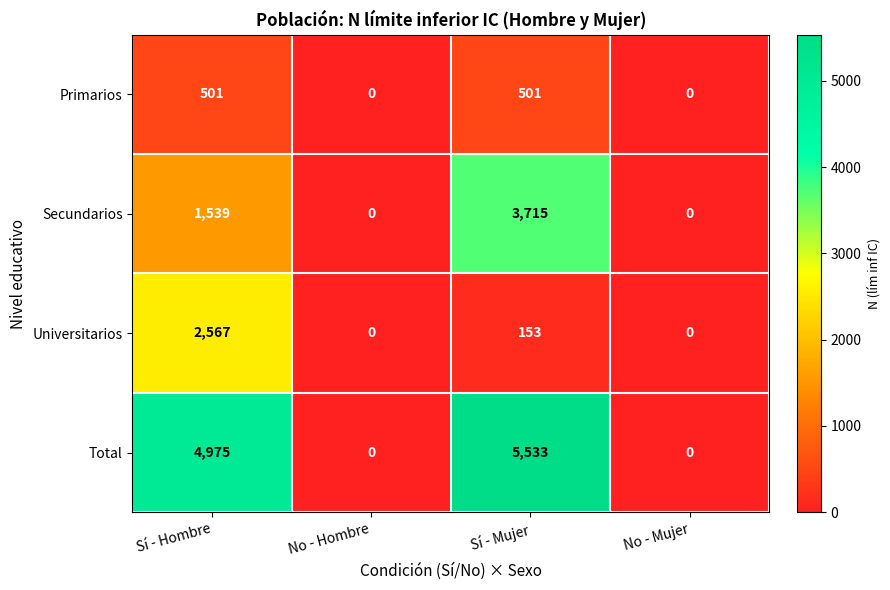

What is the maximum value shown in the chart?

5533